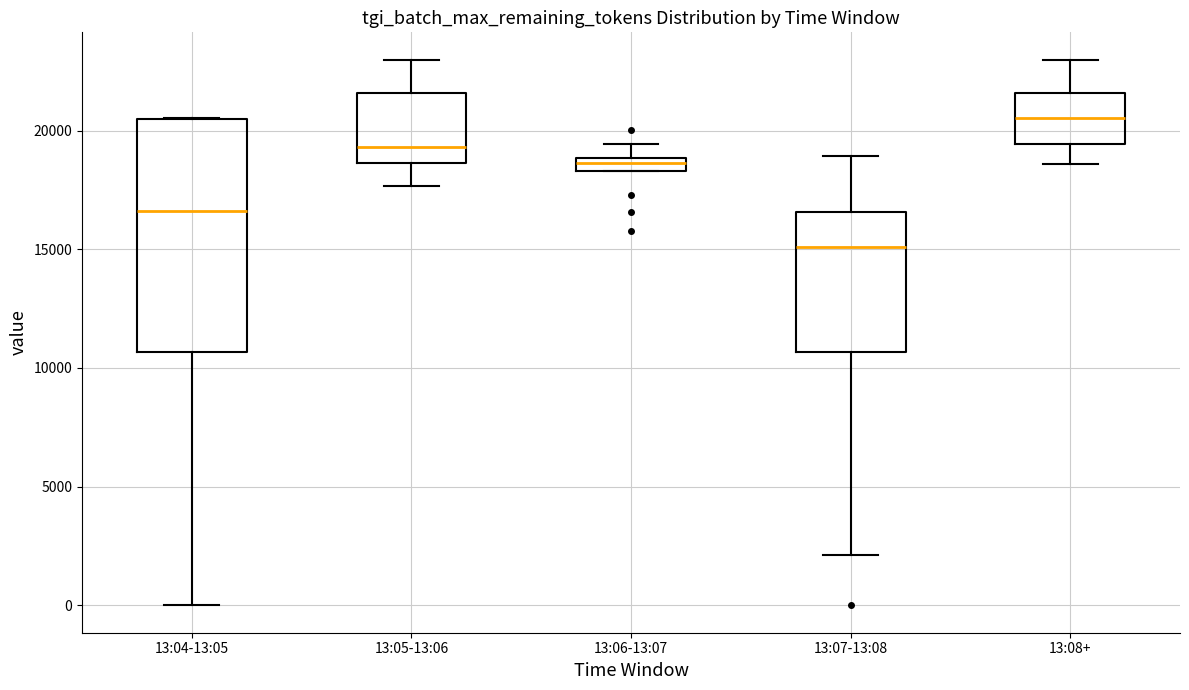

Which box's median line is the lowest?

13:07-13:08